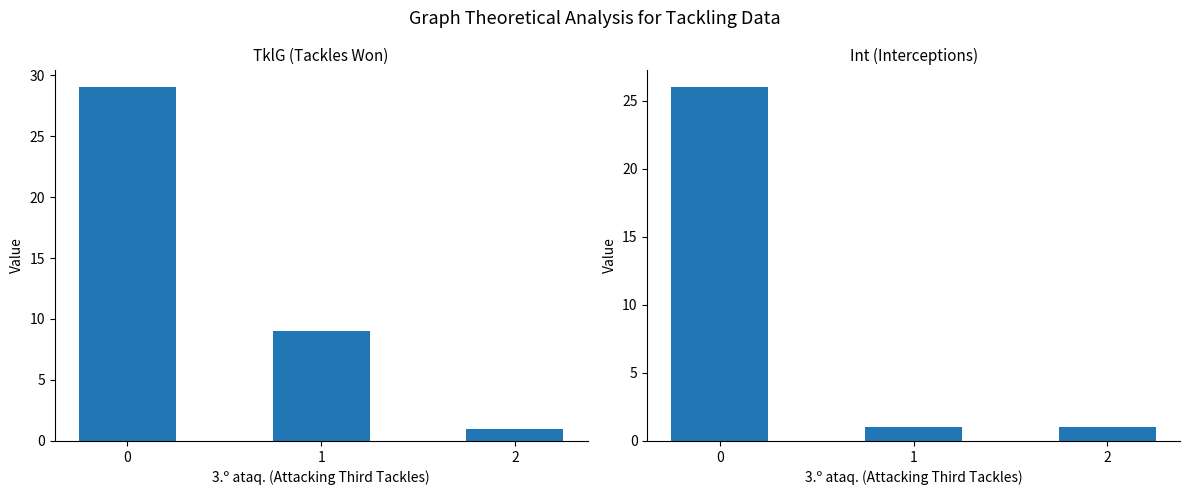

What is the value of the Int bar at the 1st from the left?

26